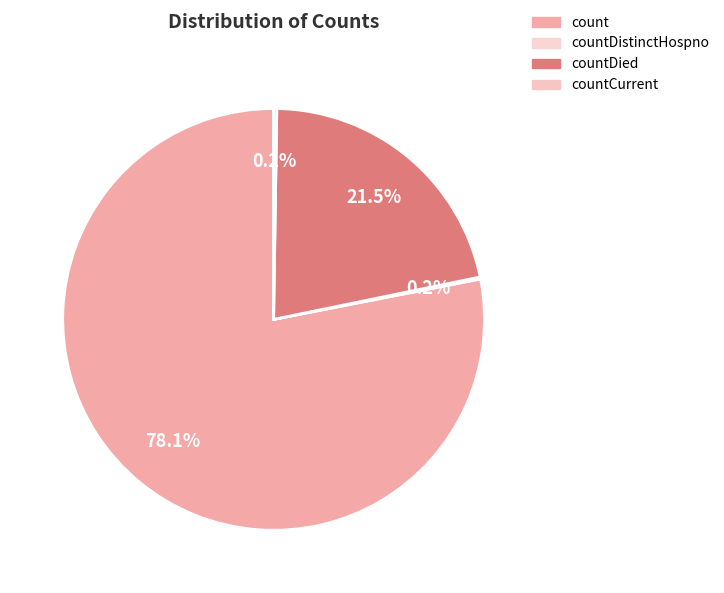

Which slice is the largest?

count